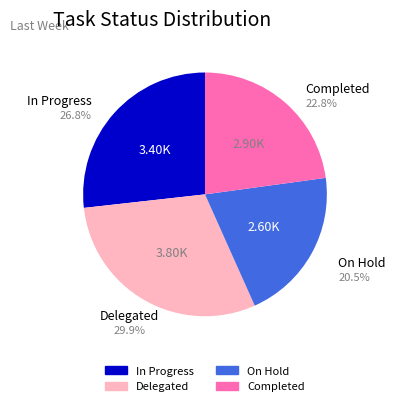

How many segments does this pie chart have?

4